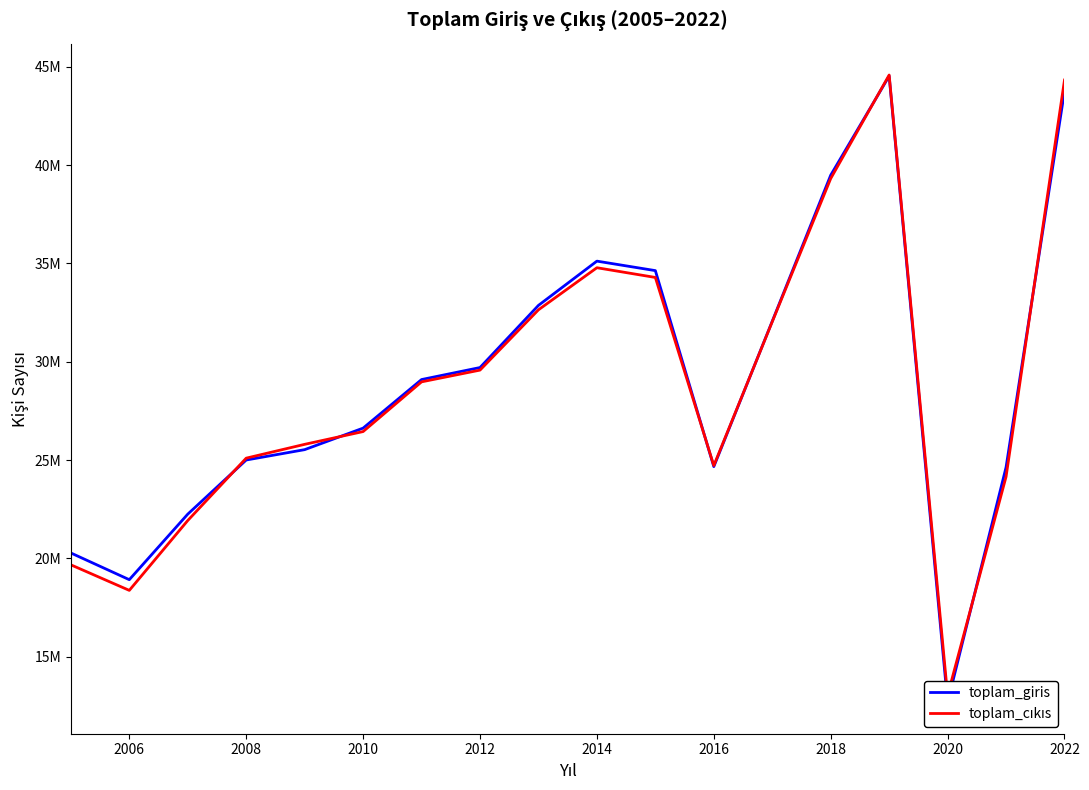

What is the difference between the highest and lowest values at 2012?

269934